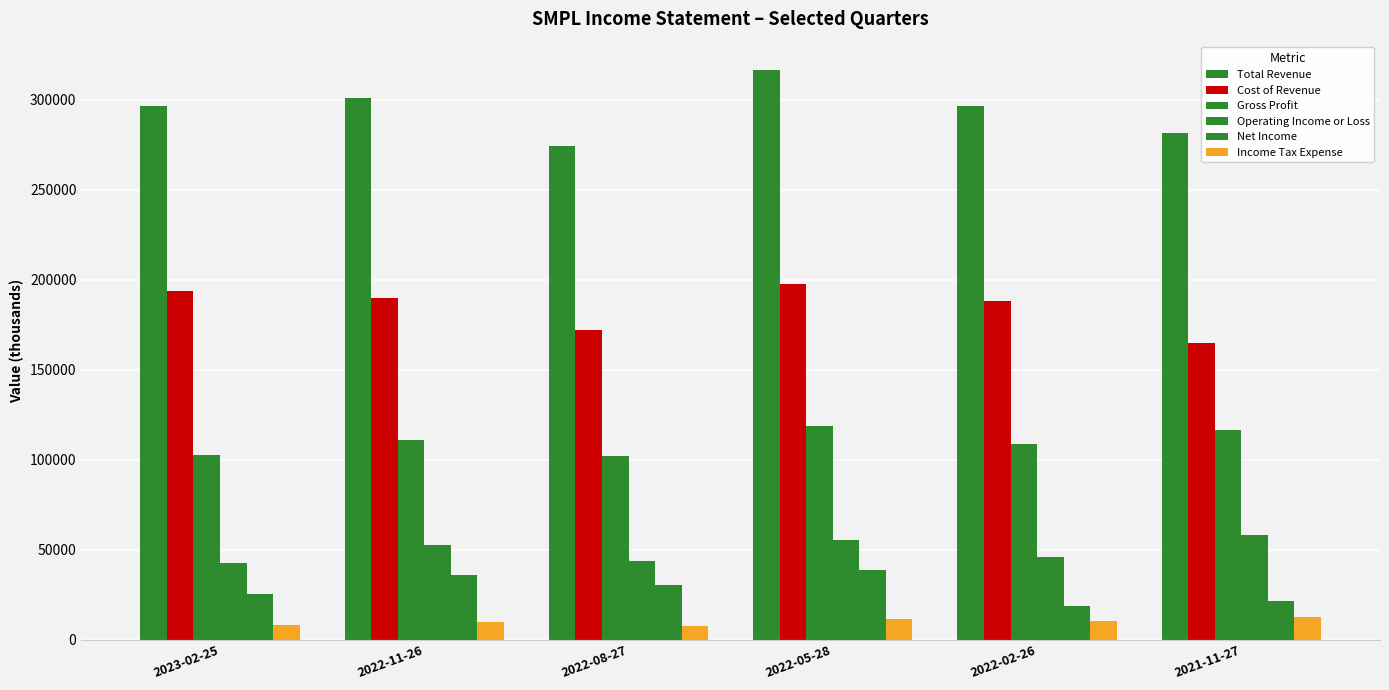

How many data points in Cost of Revenue are less than 189900?

3